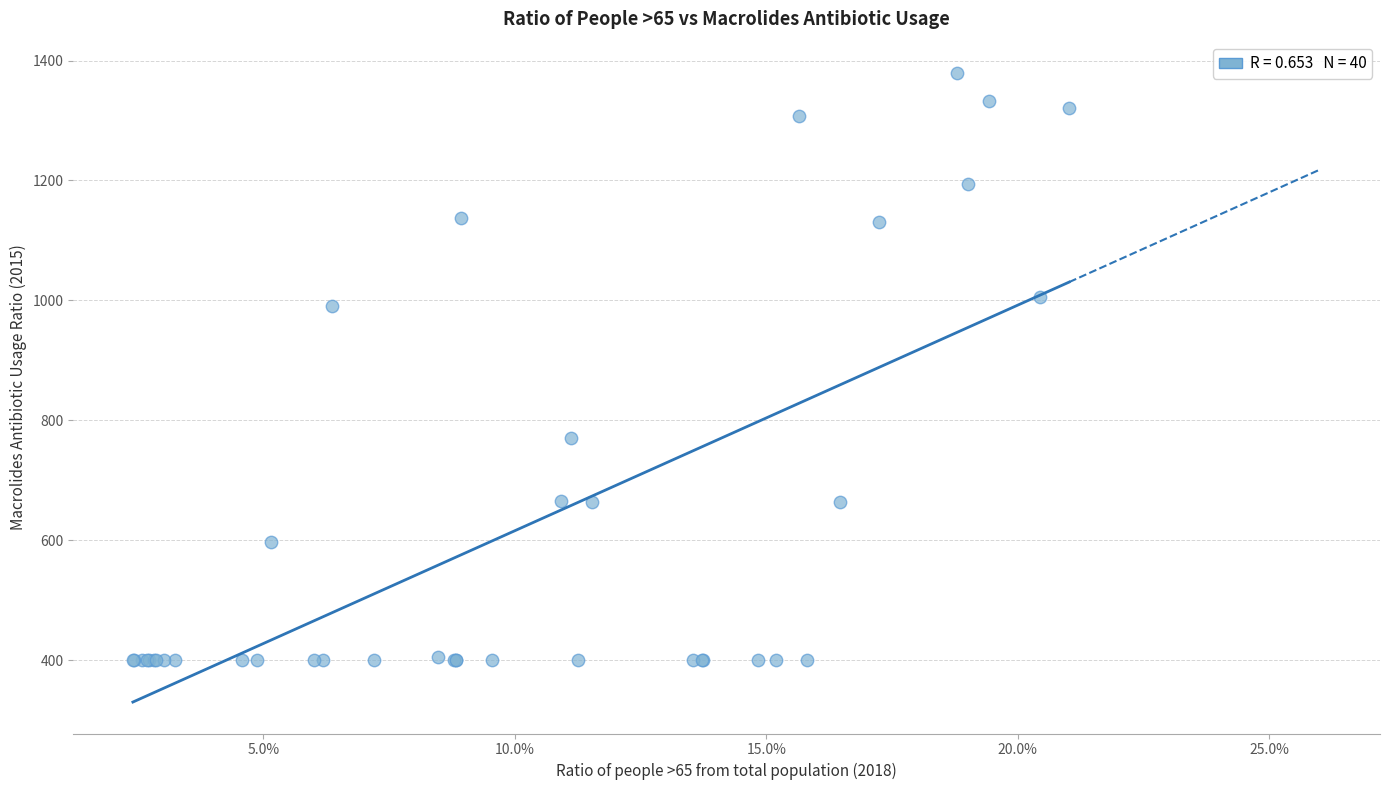

What Y value in the scatter plot is closest to 889?

990.0